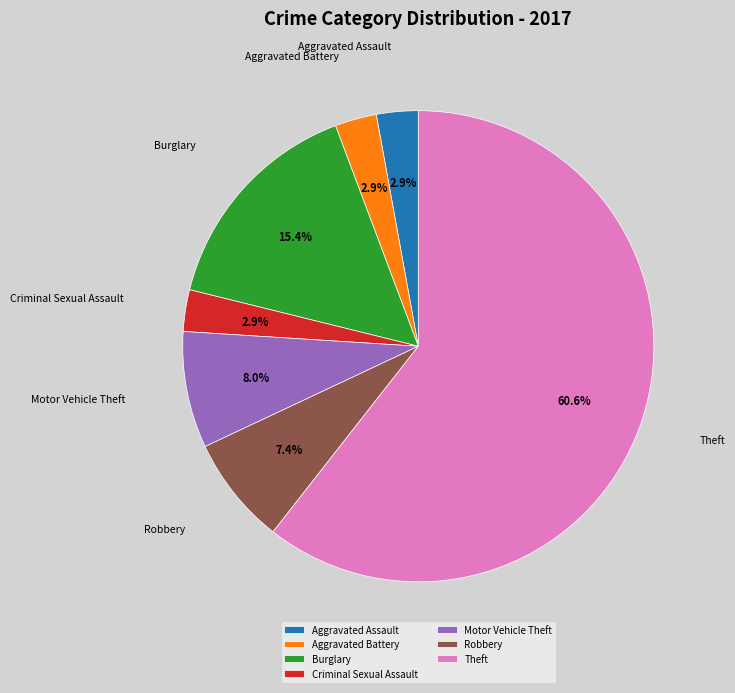

True or false: Motor Vehicle Theft accounts for 8% of the total.

True